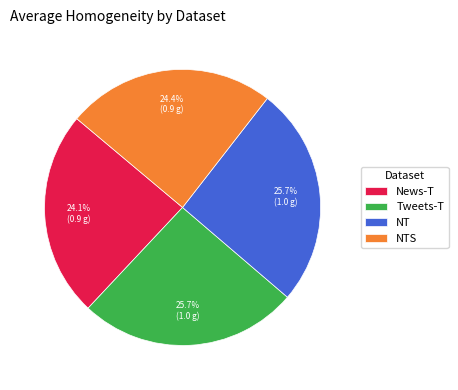

How much of the chart is everything except Tweets-T?

74.3%